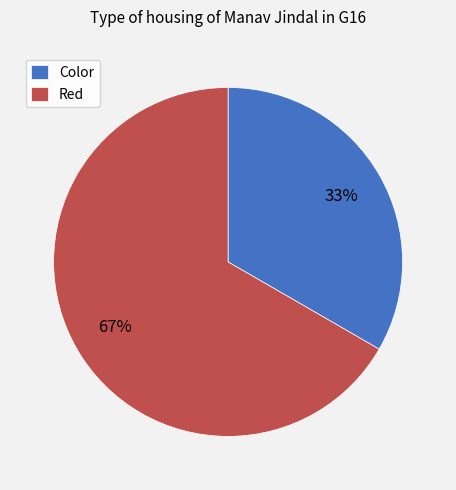

To the nearest percent, what is the average slice percentage?

50%